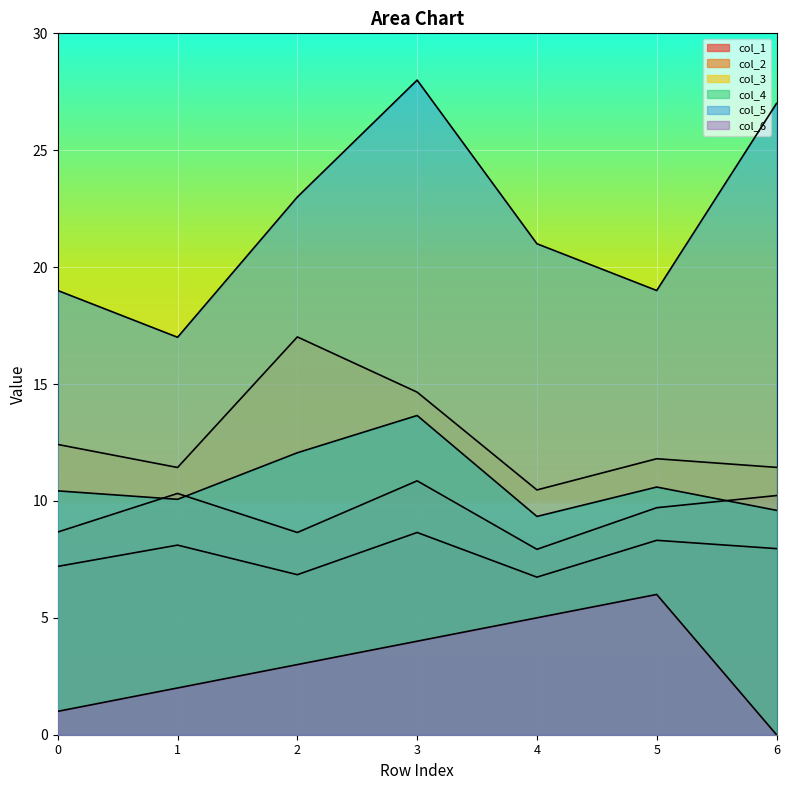

Which category has the lowest value across all series?

6